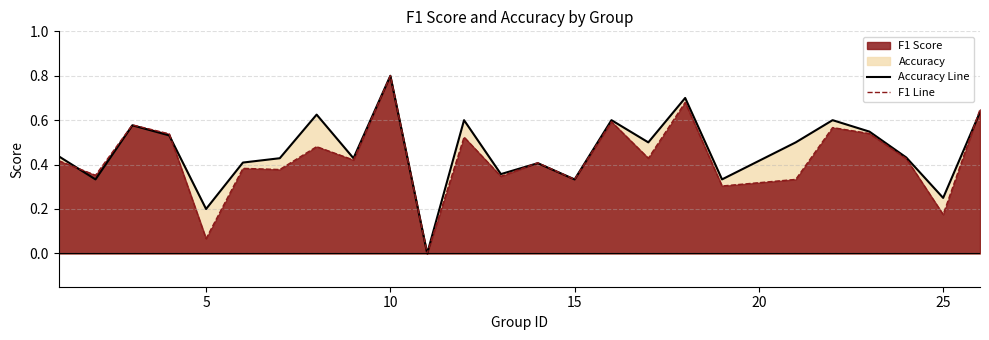

In f1_line, how many points are higher than both neighbors (excluding endpoints)?

9